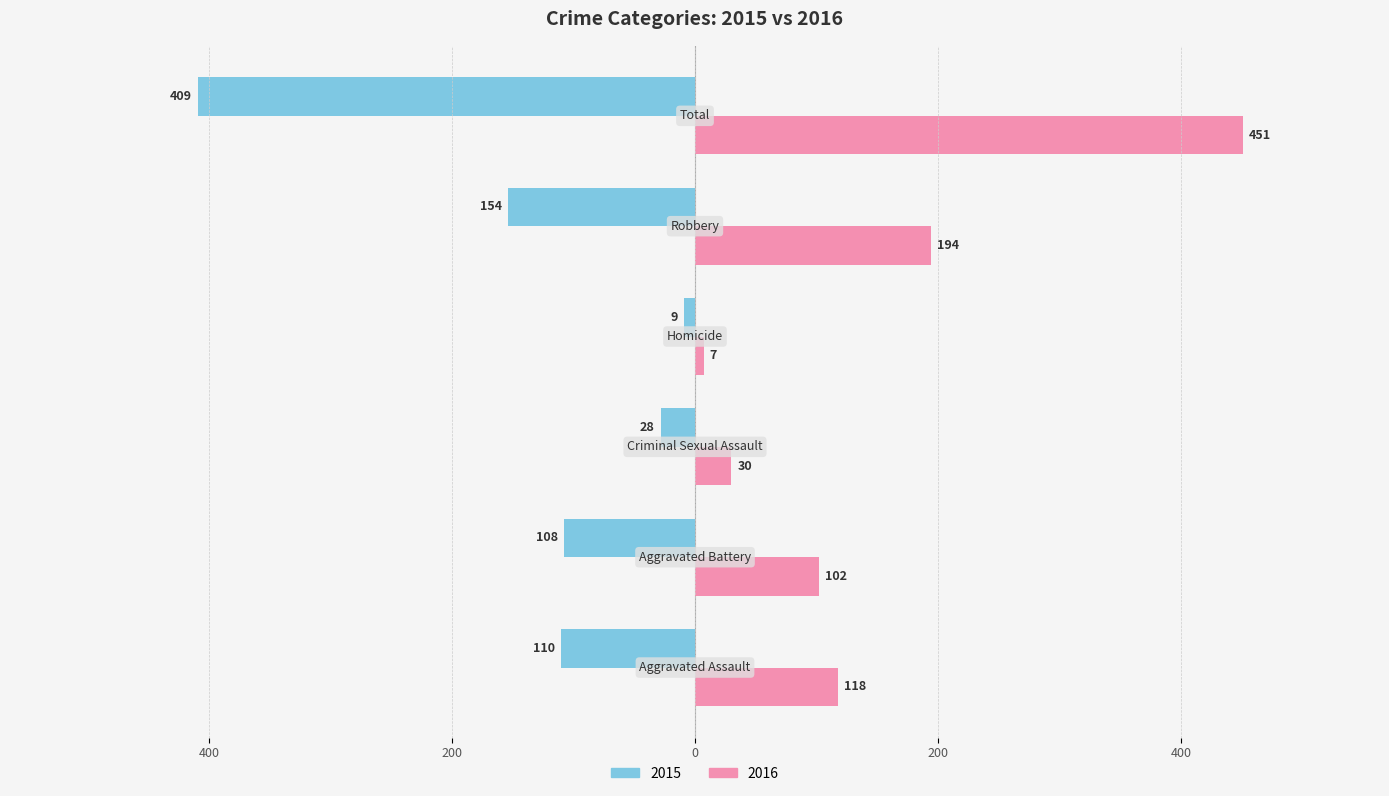

What is the difference between the maximum and minimum values in the 2015 series?

400